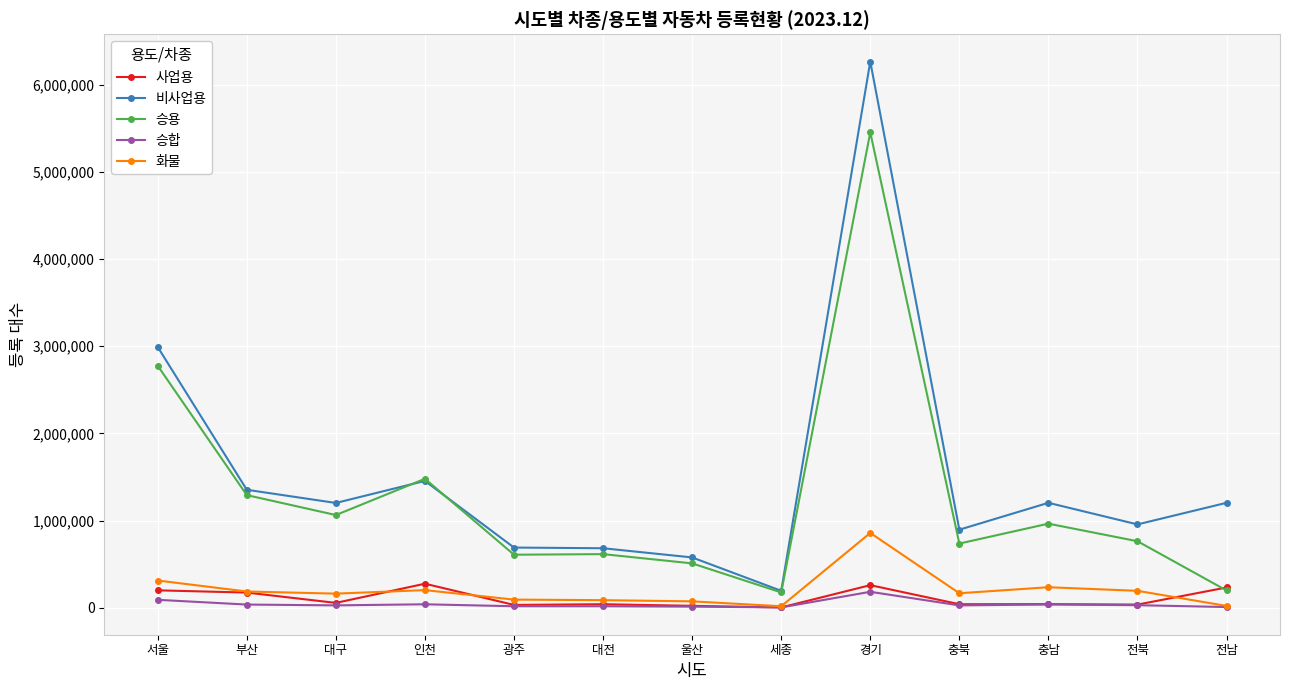

Which series changed the most between 서울 and 대전?

비사업용